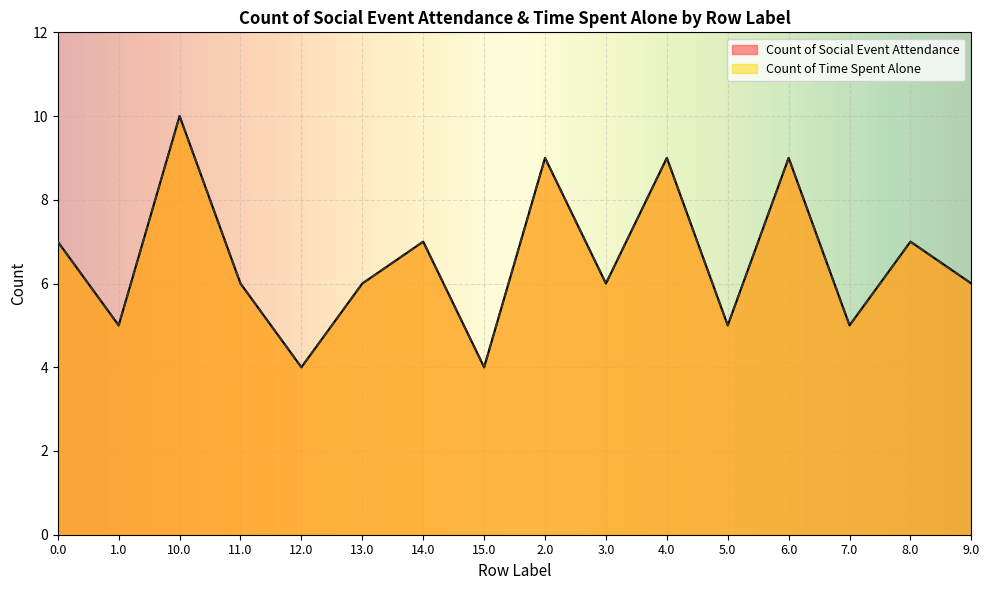

How many lines are shown in the chart?

2